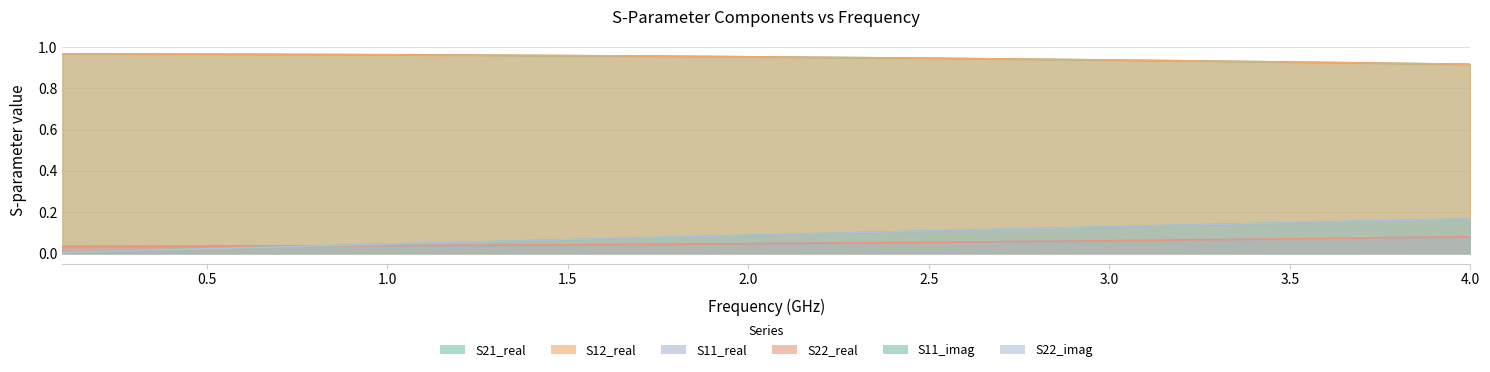

Does the chart display data point markers on the line(s)?

No